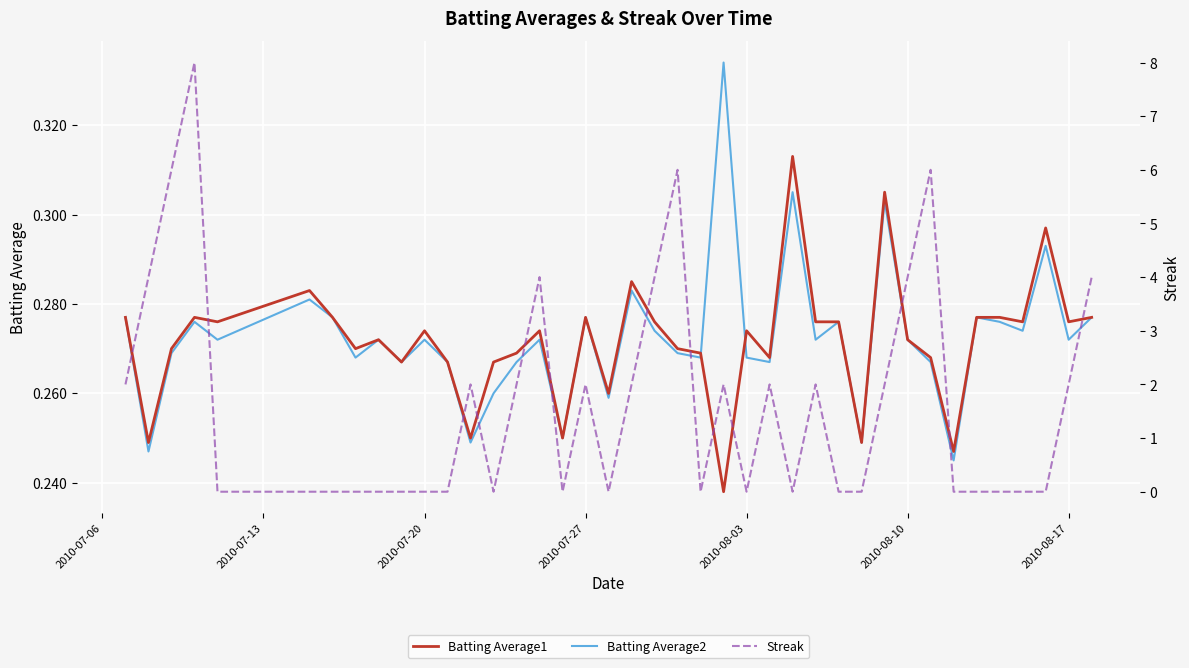

True or false: Streak has a value of 0.7 at 27.

False